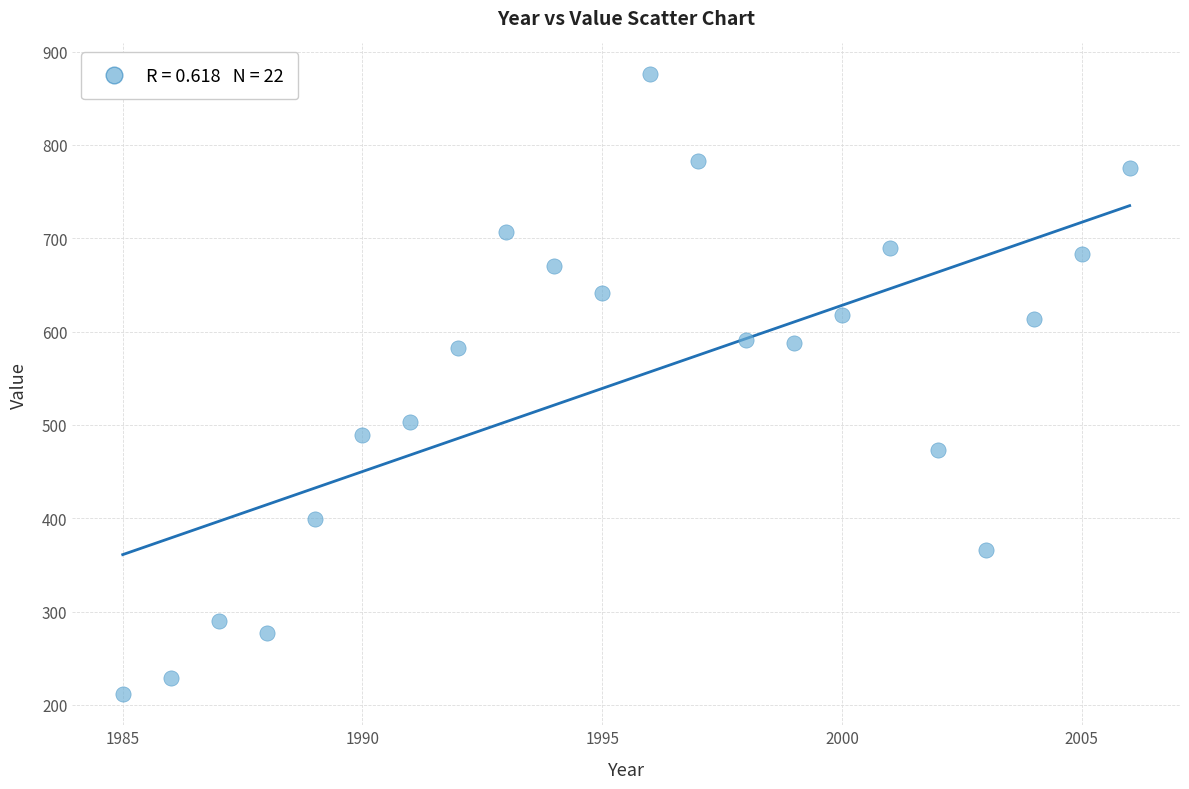

What is the range of Y values (max minus min)?

664.2